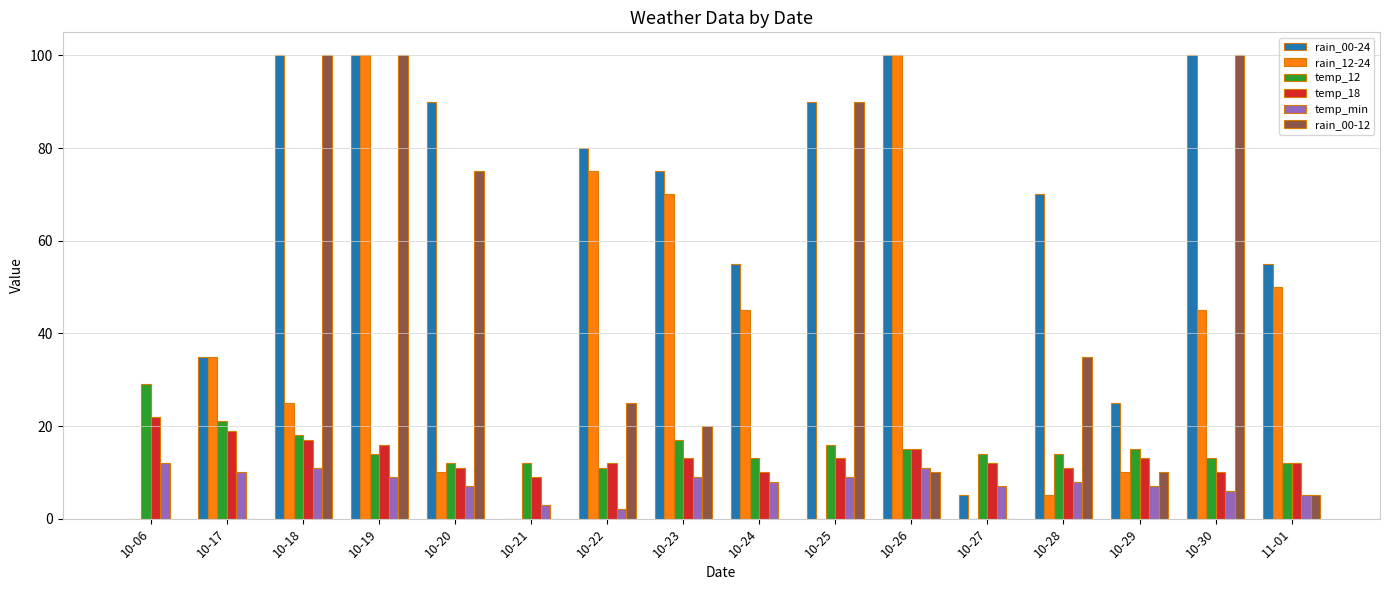

What value does the temp_12 series have at 10-27, to the nearest 5?

15